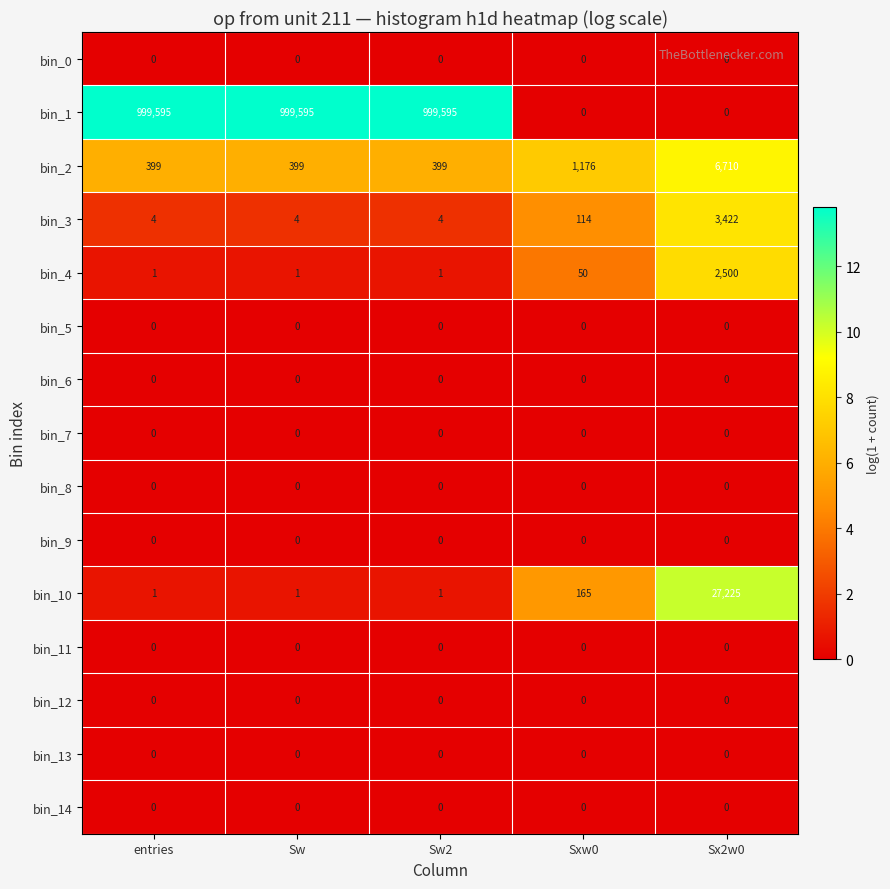

What is the spread (max minus min) of values at Sxw0?

1176